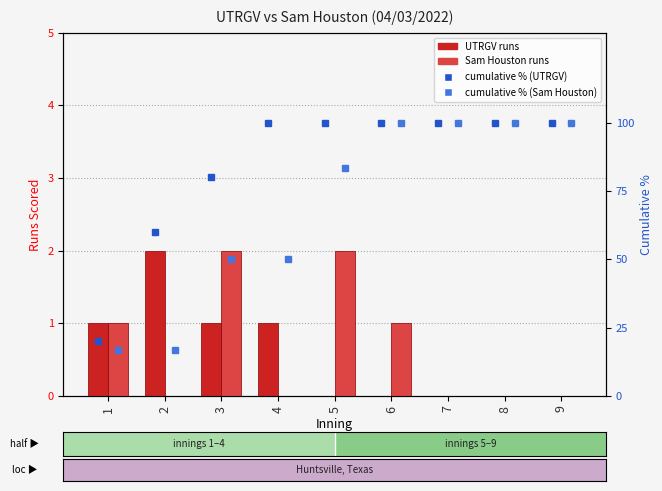

Is the value of Sam Houston runs at 2 greater than the value of UTRGV runs at 8?

No